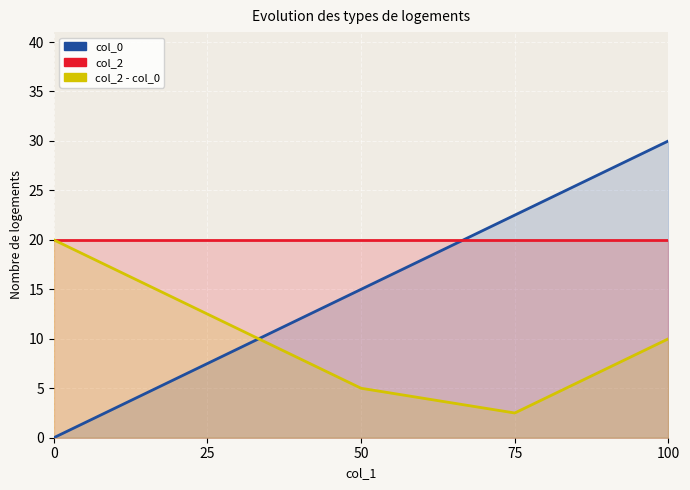

How many lines are shown in the chart?

3